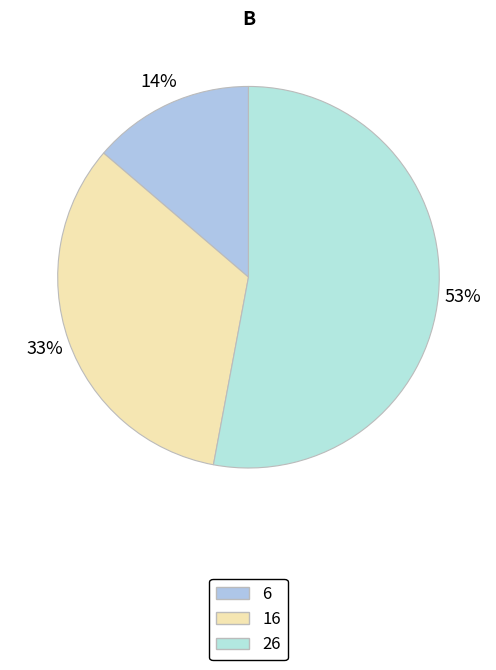

Between 16 and 6, which is larger?

16